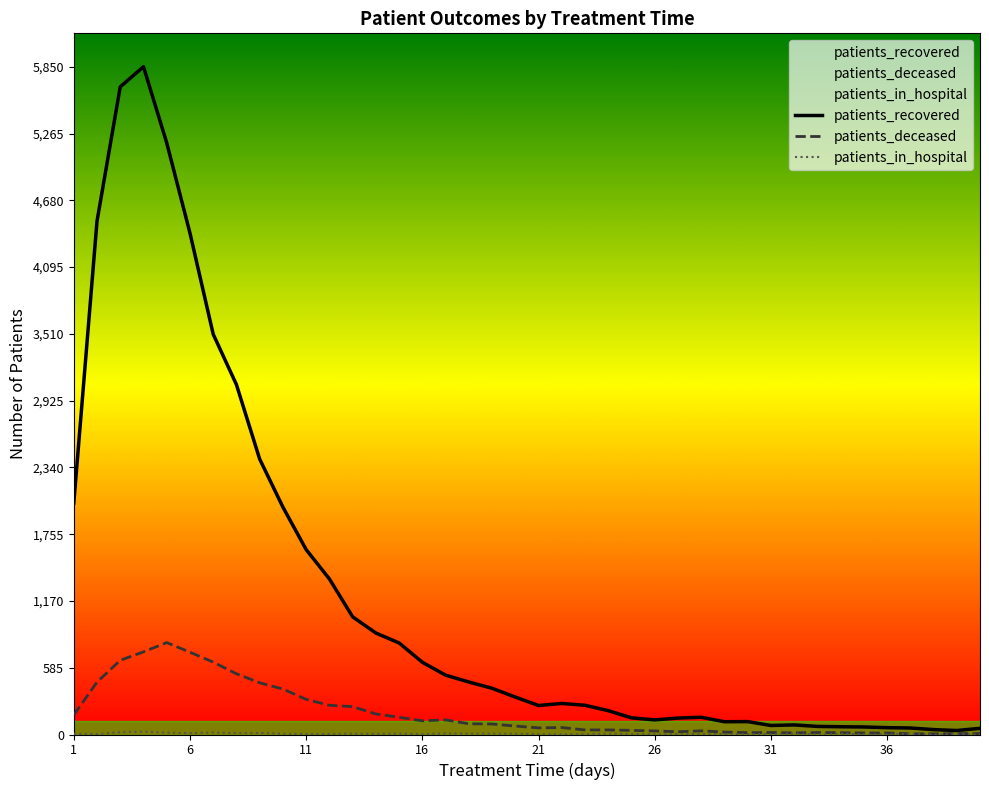

Reading left to right, what are all the values shown in this chart?

patients_recovered: 2026	4497	5674	5850	5183	4393	3507	3065	2413	1992	1620	1363	1031	889	802	633	520	460	405	328	254	272	256	209	146	128	144	151	112	113	79	84	71	68	66	60	57	43	35	54
patients_deceased: 171	459	650	724	805	721	634	532	453	398	308	256	244	180	151	120	128	94	92	74	58	61	40	40	36	31	24	32	21	16	17	14	17	16	13	13	6	6	8	8
patients_in_hospital: 7	3	20	25	16	12	18	12	14	6	4	4	7	5	8	2	9	8	8	6	3	1	2	7	4	1	3	5	3	4	3	8	1	7	2	2	4	0	4	0